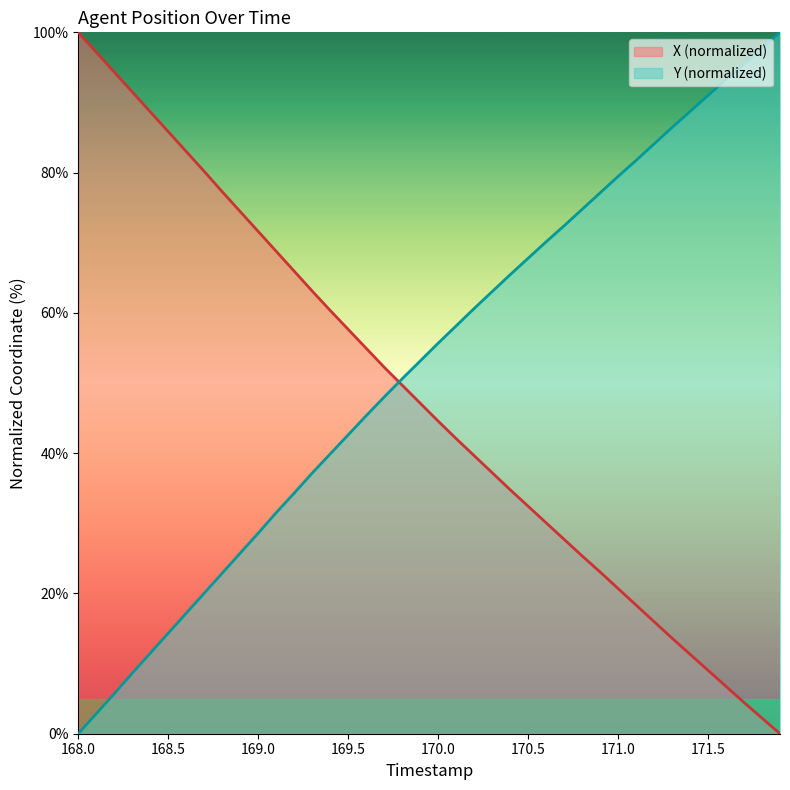

What is the average value of the X series?

47.6